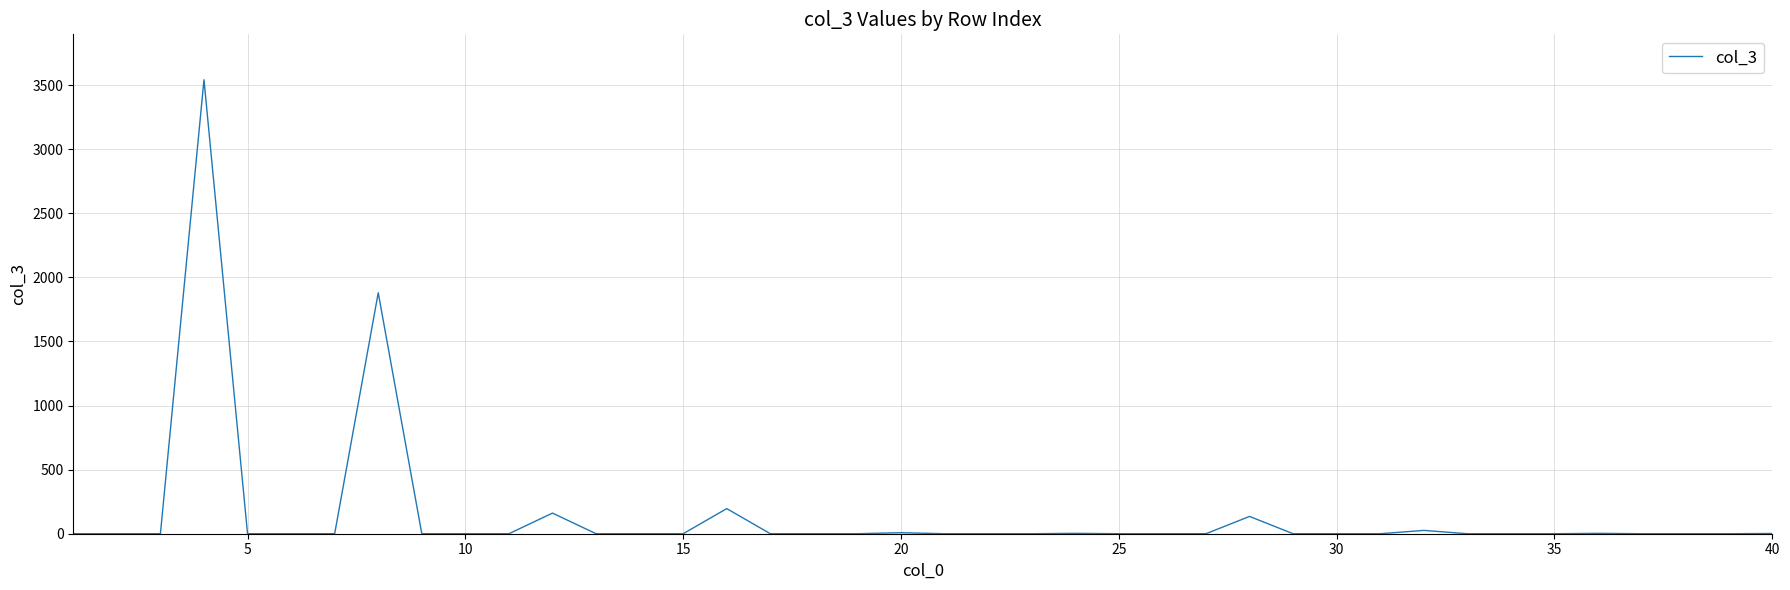

What is the greatest value displayed?

3542